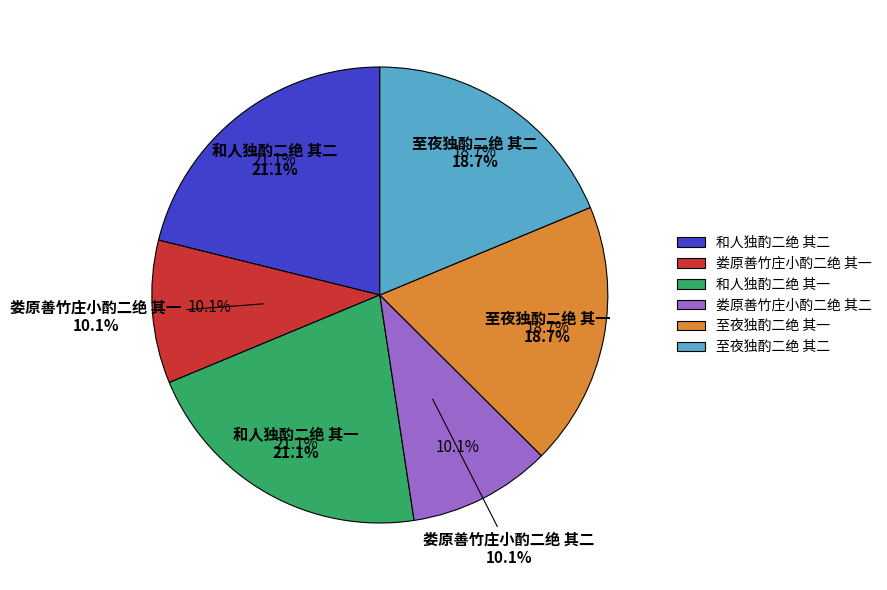

To the nearest percent, what percentage of the pie is 娄原善竹庄小酌二绝 其二?

10%